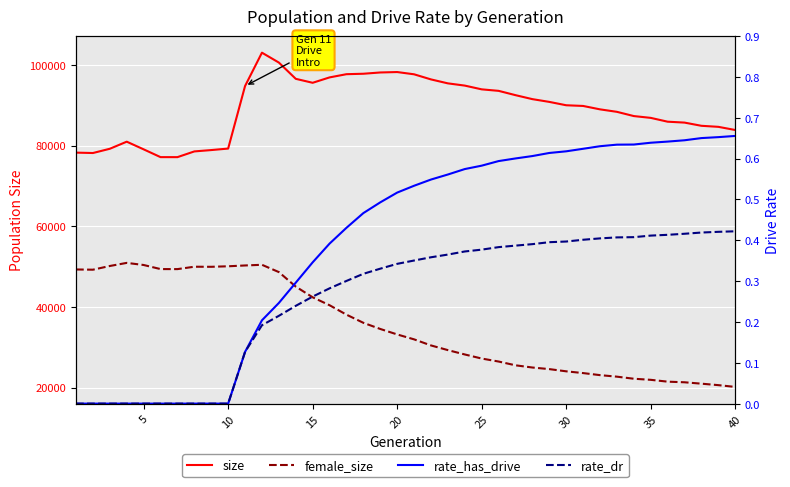

What is the greatest value displayed?

103021.0